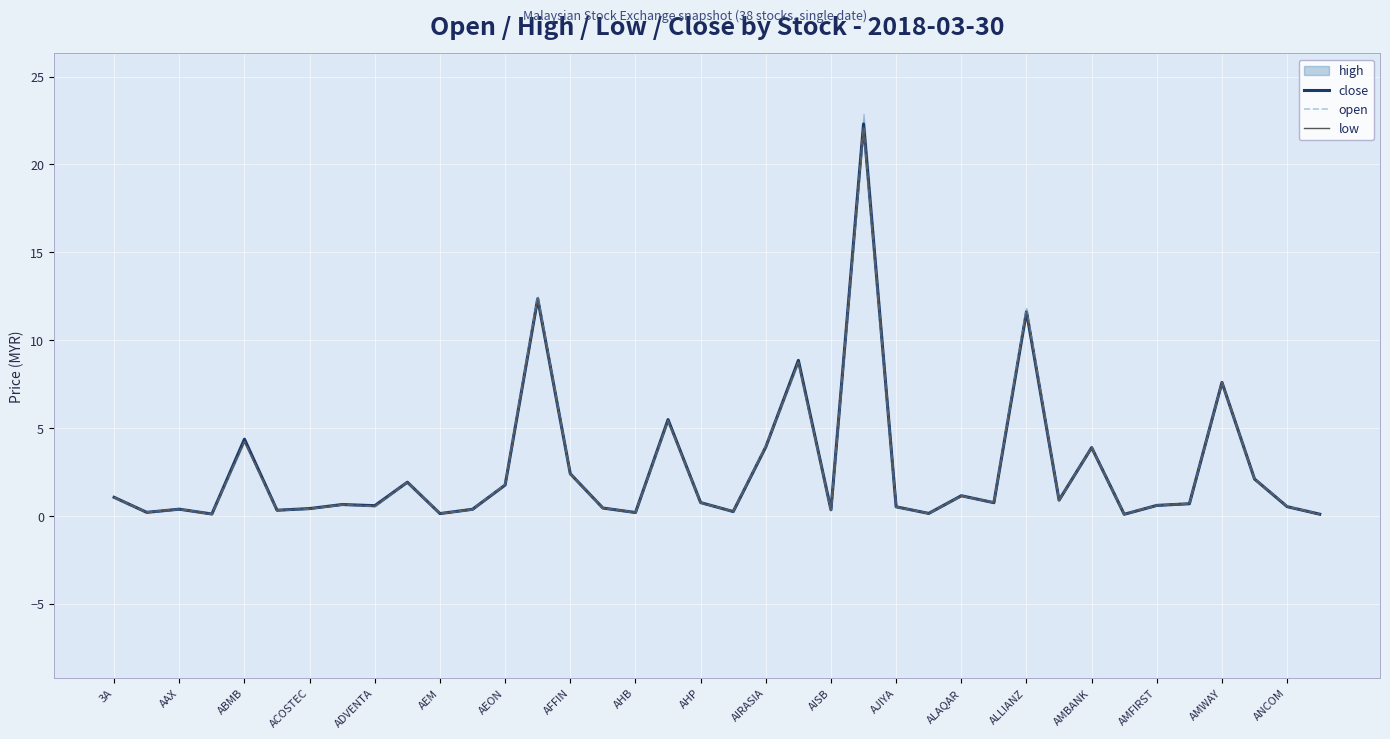

How many lines are shown in the chart?

3